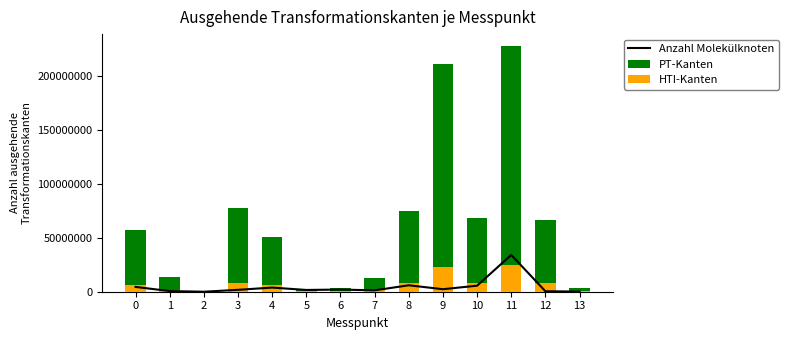

Reading left to right, extract all data points from this chart.

Anzahl Molekülknoten: 0=4440241.4	1=598358.6	2=1984.8	3=1758972.3	4=3831695.3	5=1636618.2	6=1993525.4	7=1280319.1	8=5953369.2	9=2331695.7	10=5575955.0	11=34062845.1	12=442975.8	13=142730.3
PT-Kanten: 0=56826893.0	1=13464246.0	2=268701.0	3=77129121.0	4=50306822.0	5=2902618.0	6=3436660.0	7=13014721.0	8=74363586.0	9=210982412.0	10=68557035.0	11=227085634.0	12=66593309.0	13=3405332.0
HTI-Kanten: 0=6308392.0	1=1400242.2	2=32244.1	3=8456998.9	4=6036818.6	5=348314.2	6=412399.2	7=1239726.0	8=8316744.9	9=22814755.3	10=7862622.1	11=24657657.6	12=7991197.1	13=365357.1